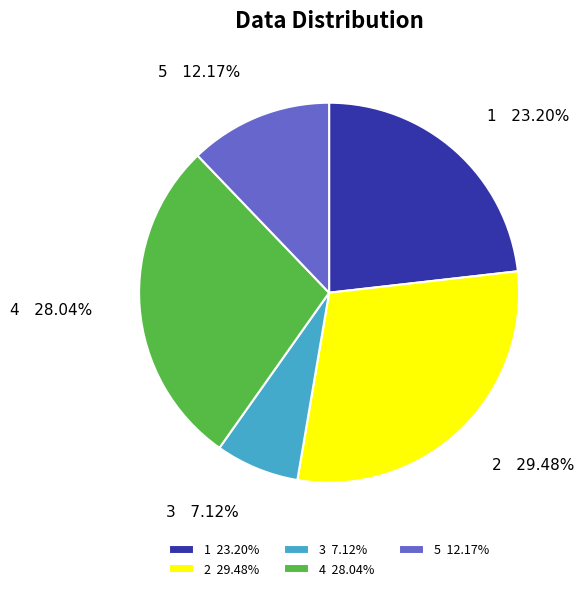

Rank the categories by value from lowest to highest.

3, 5, 1, 4, 2